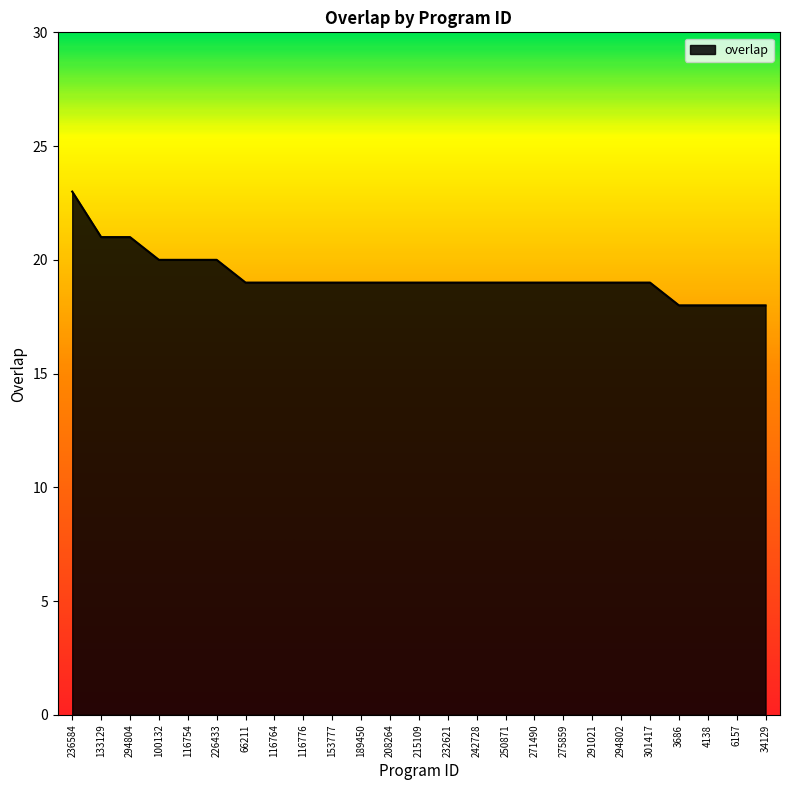

What is the difference between the maximum and second lowest values?

5